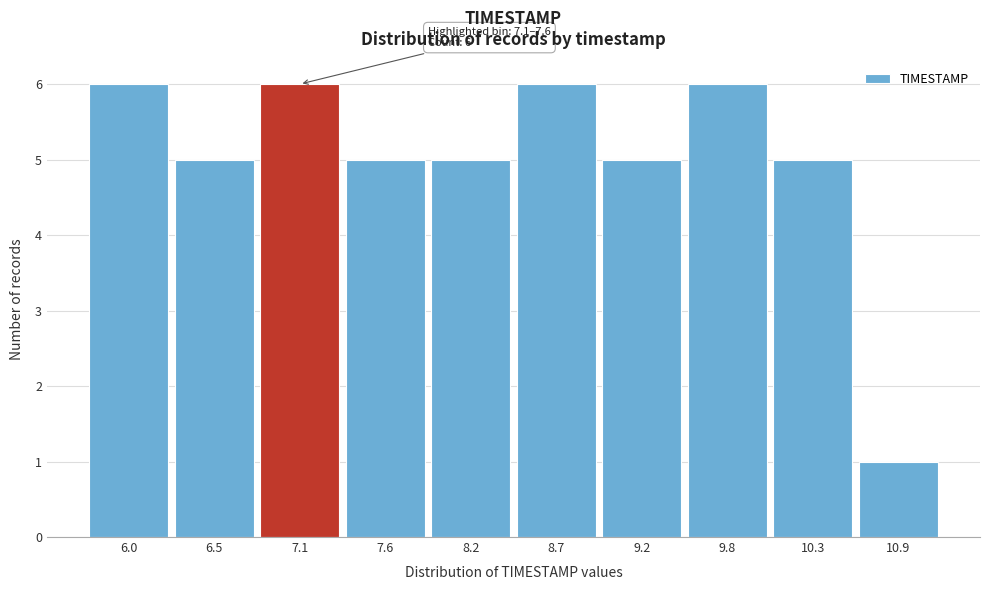

Reading left to right, extract all data points from this chart.

6.0=6	6.5=5	7.1=6	7.6=5	8.2=5	8.7=6	9.2=5	9.8=6	10.3=5	10.9=1